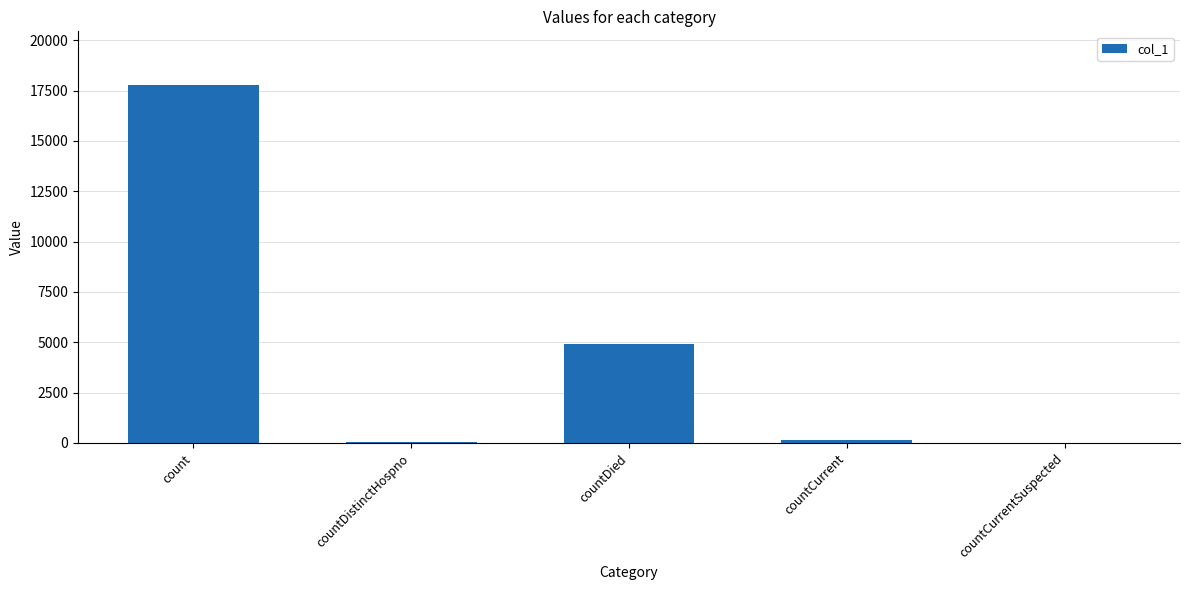

Is it true that the value at countDied is 4903?

True